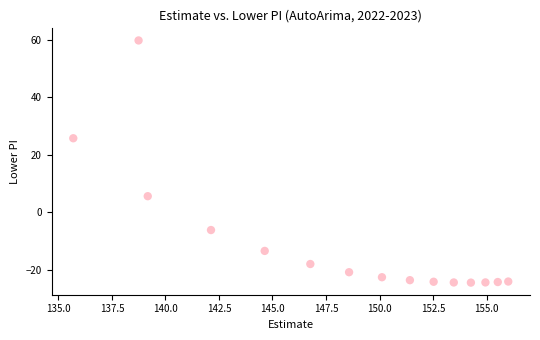

What is the range of X values (max minus min)?

20.3